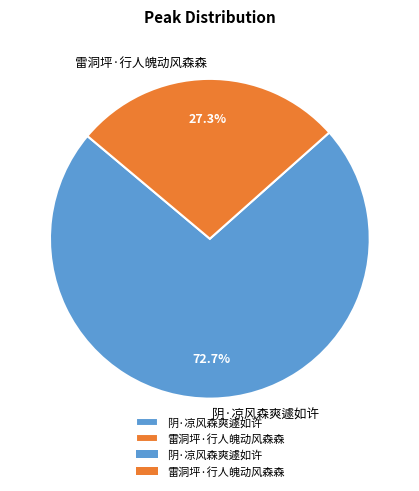

To the nearest percent, what percentage of the pie is 阴·凉风森爽遽如许?

73%